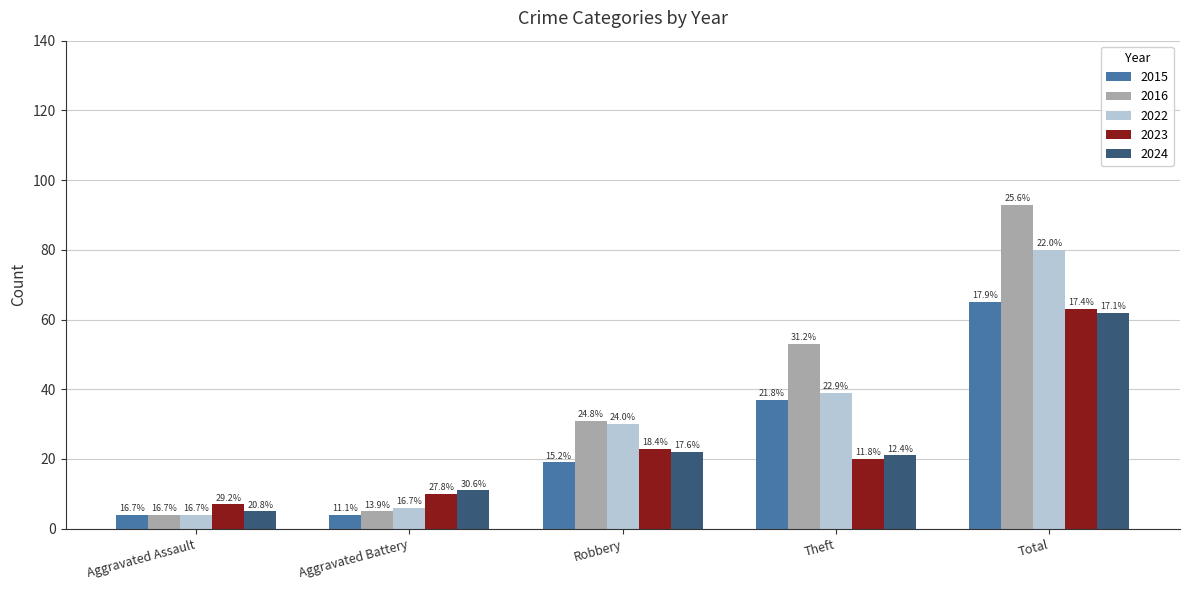

What is the value of the 2024 bar at the 1st from the left?

5